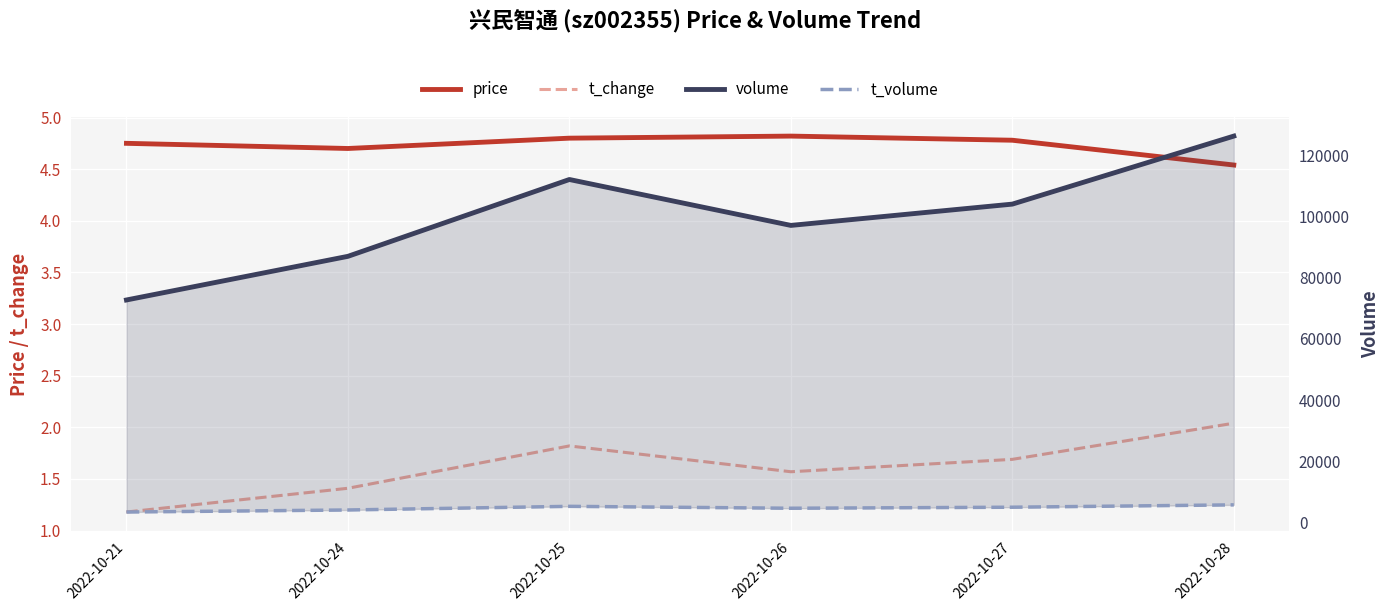

Between 2022-10-24 and 2022-10-25, which series saw the biggest shift?

volume